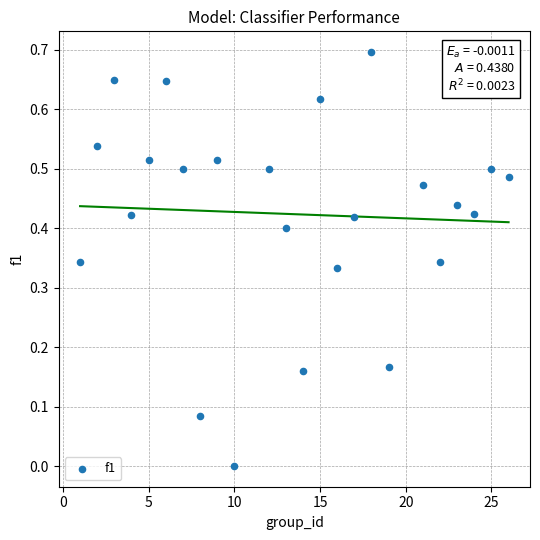

What is the range of X values (max minus min)?

25.0